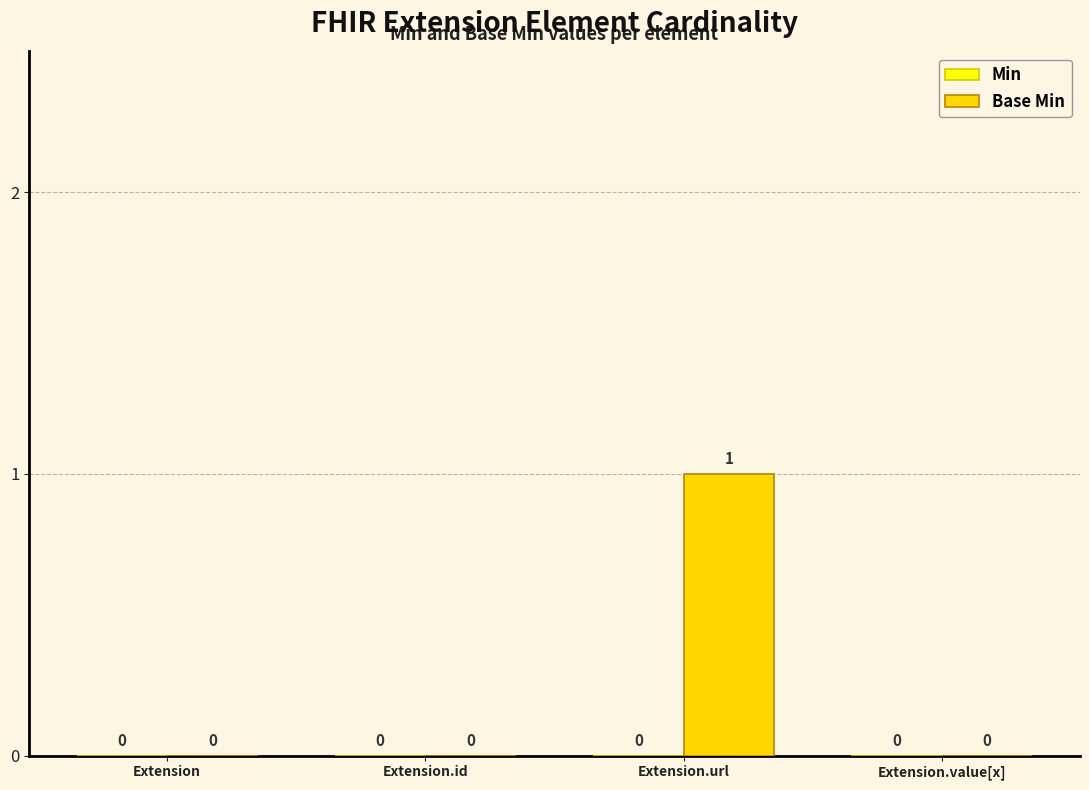

Are the bars horizontal?

No